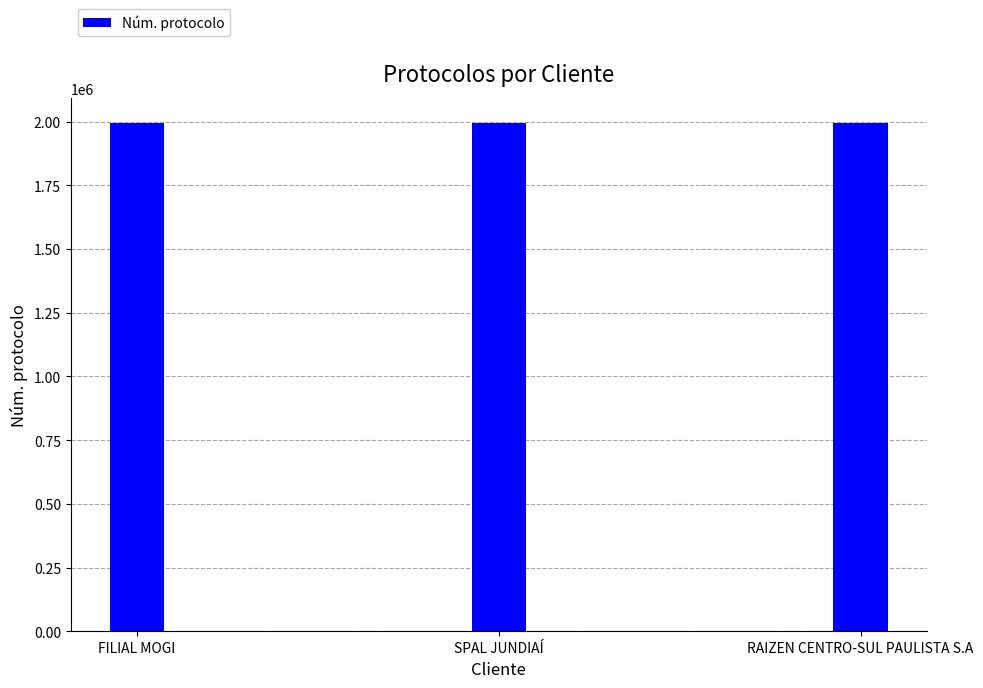

Approximately how many times larger is the value at FILIAL MOGI compared to RAIZEN CENTRO-SUL PAULISTA S.A?

1.0